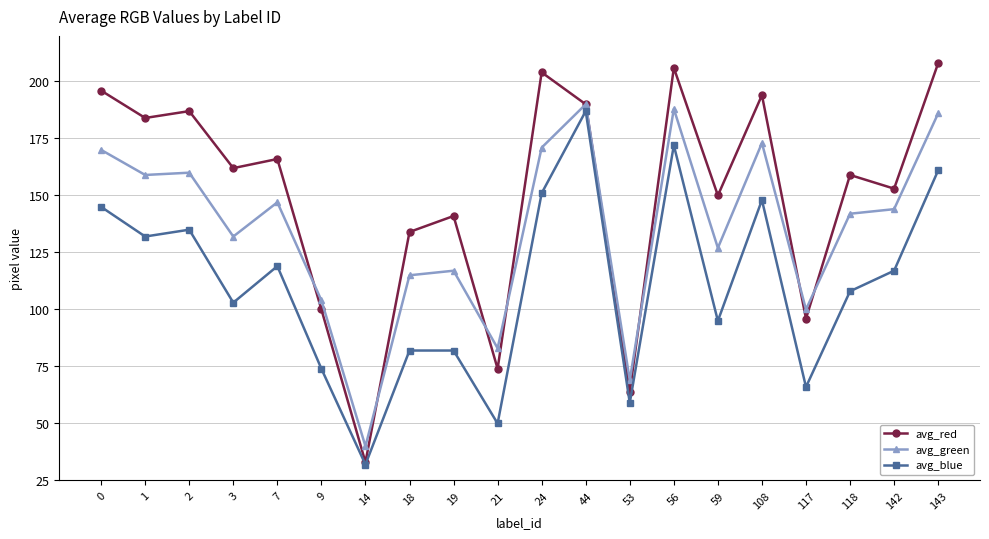

How many series are shown in this chart?

3